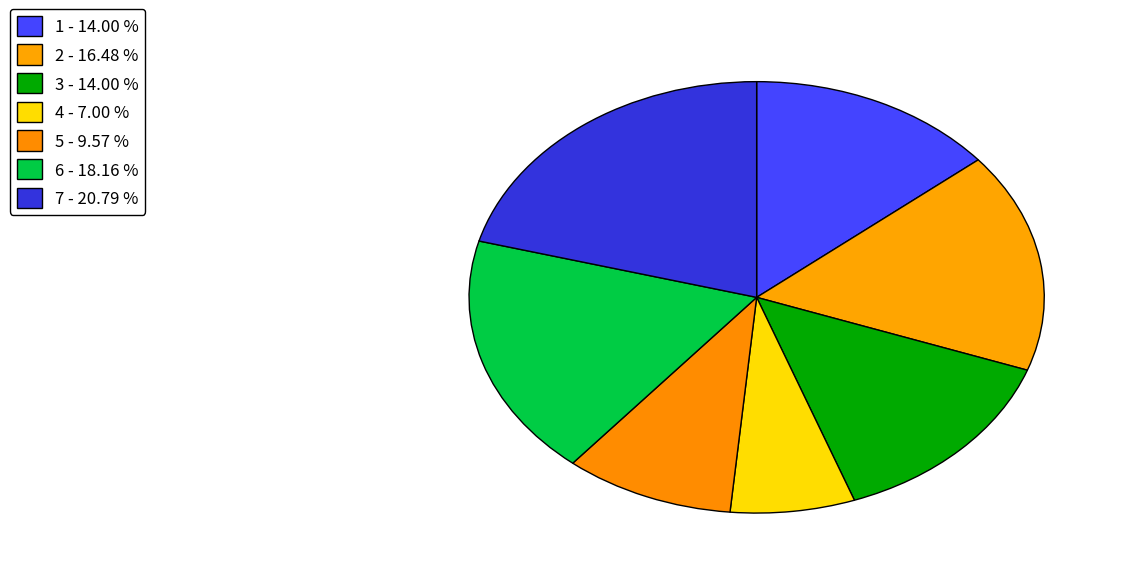

Count the number of slices in the pie.

7